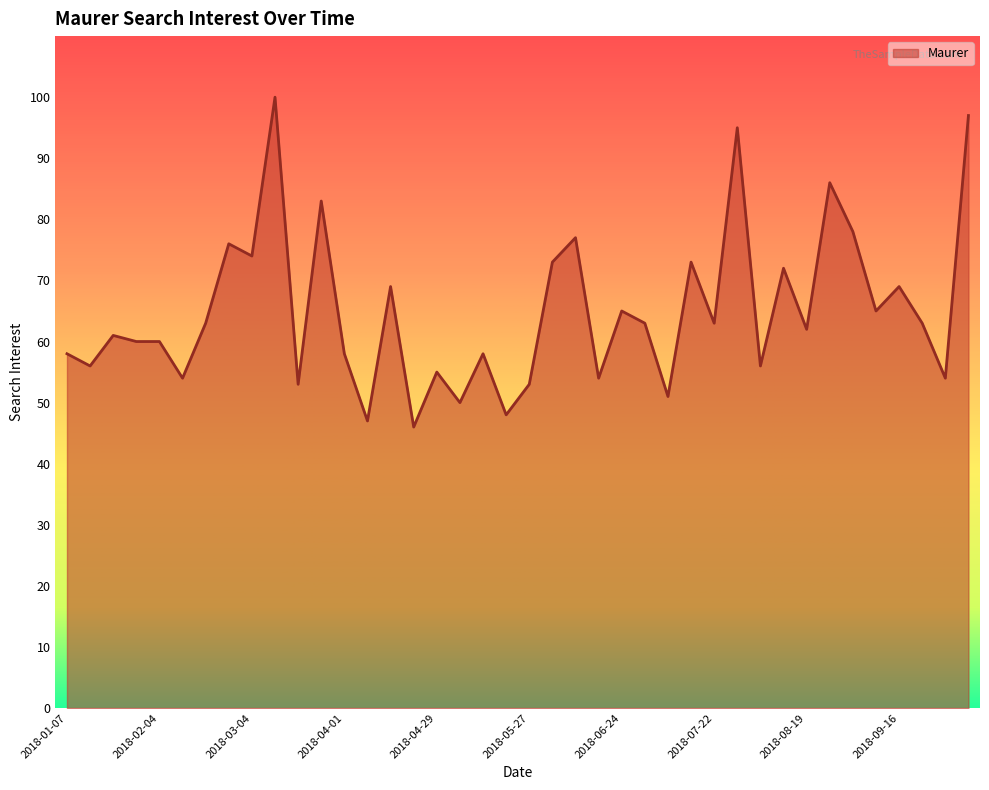

What is the difference between the maximum and minimum values?

54